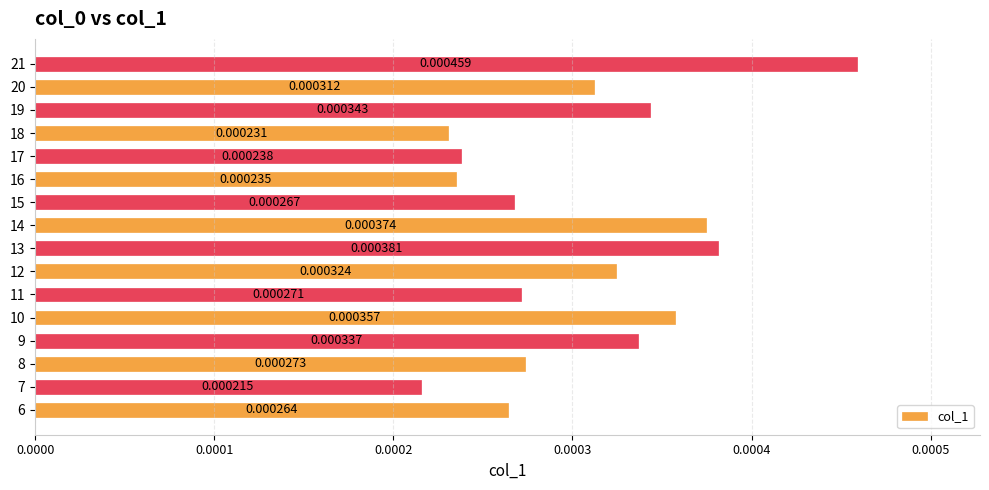

How many categories are shown in the chart?

16